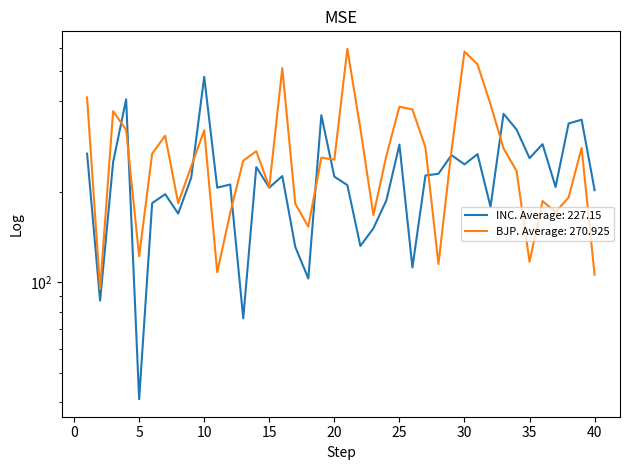

What is the average value of the BJP series?

271